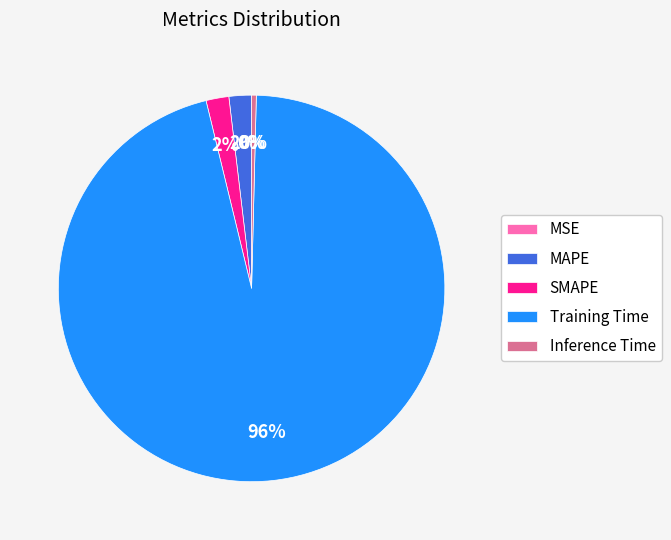

To the nearest percent, what percentage of the pie is Training Time?

96%